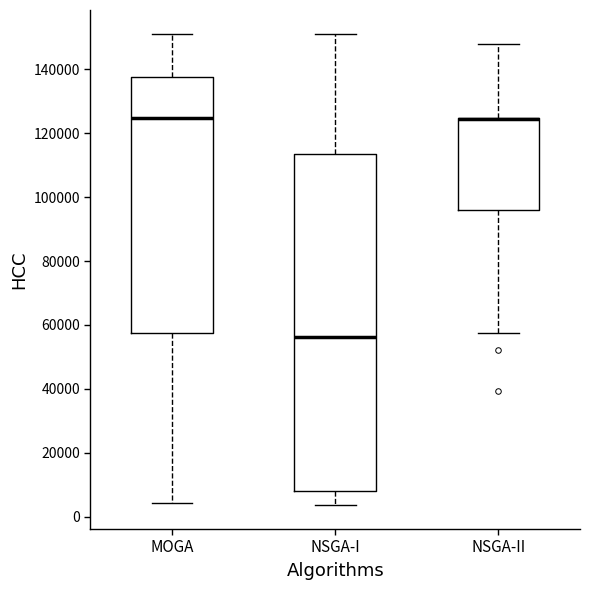

Where does the median line of the box for MOGA sit on the y-axis? The values are not printed on the chart, so give them approximately, as read against the axis.

124000